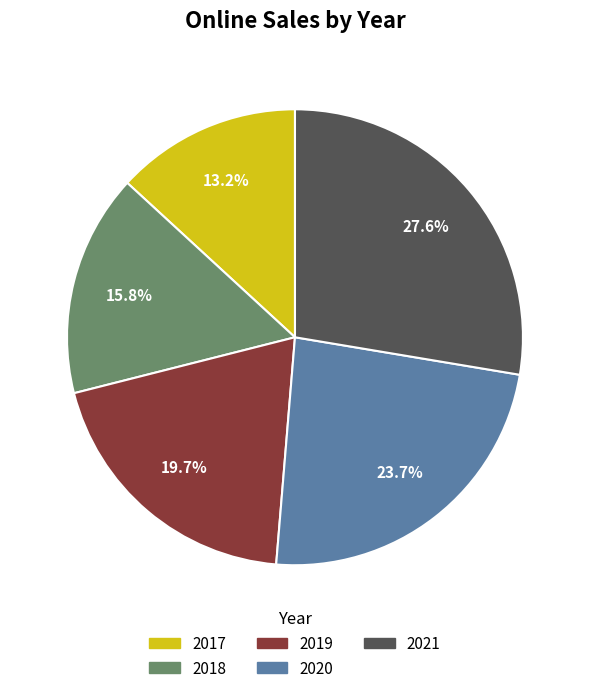

To the nearest percent, what is the difference between the 2019 and 2020 slice percentages?

4%